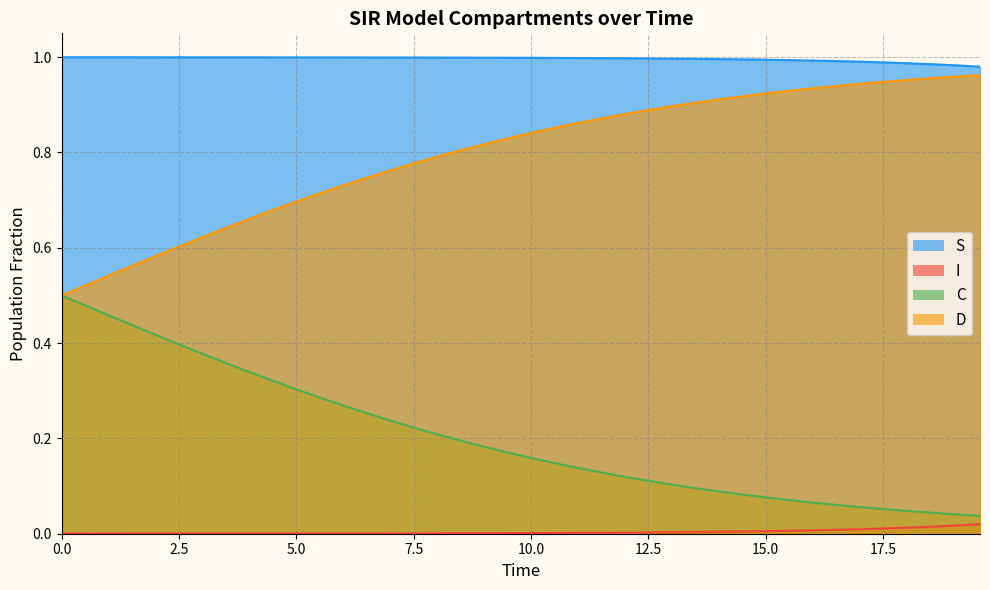

Rank the series by their average value, from lowest to highest.

I, C, D, S